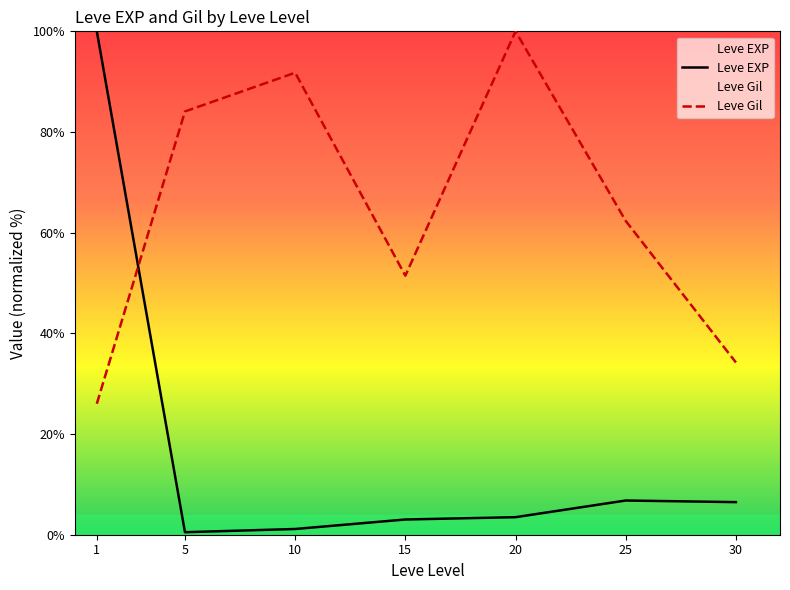

Which series has the largest total across all categories?

Leve Gil